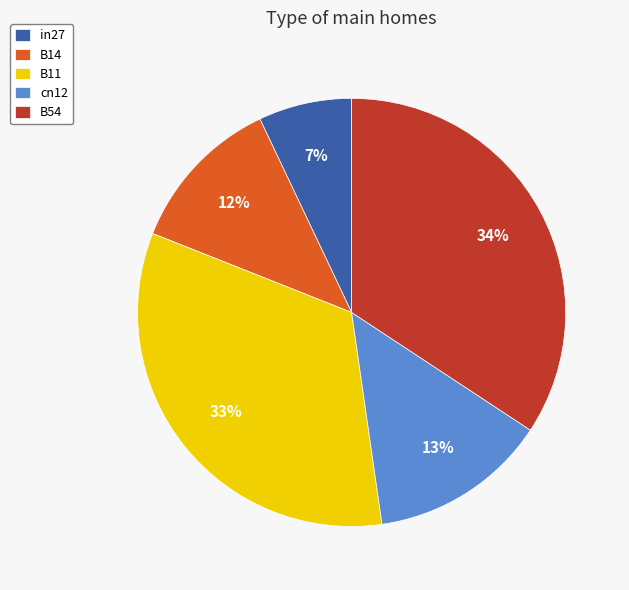

The in27 slice represents 16% of the pie. True or false?

False